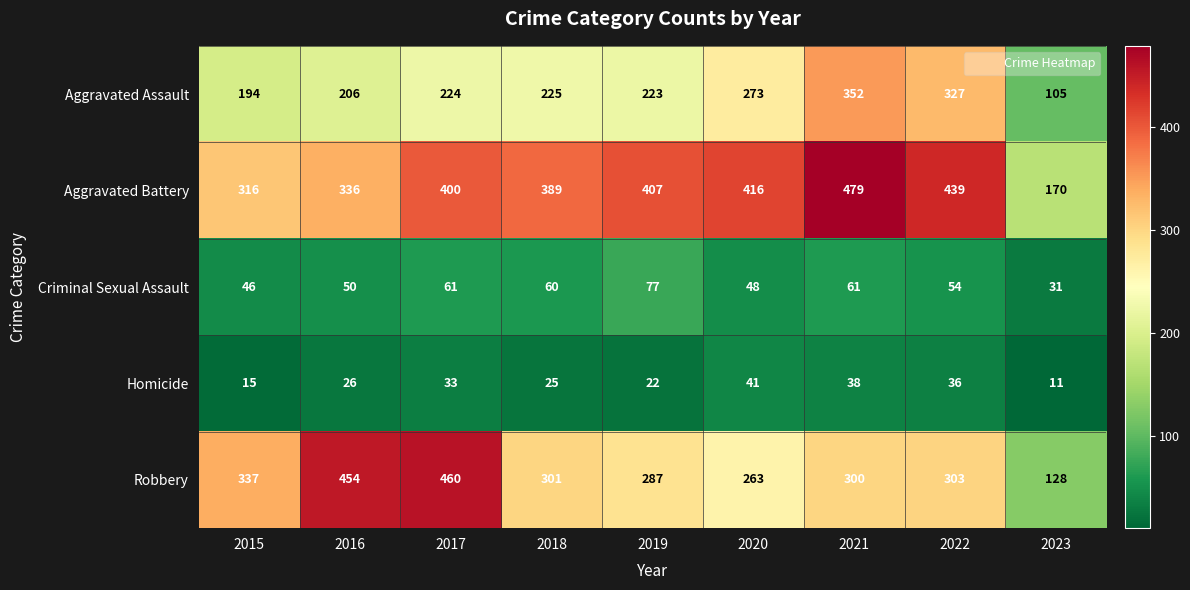

True or false: Aggravated Assault has a value of 477 at 2020.

False